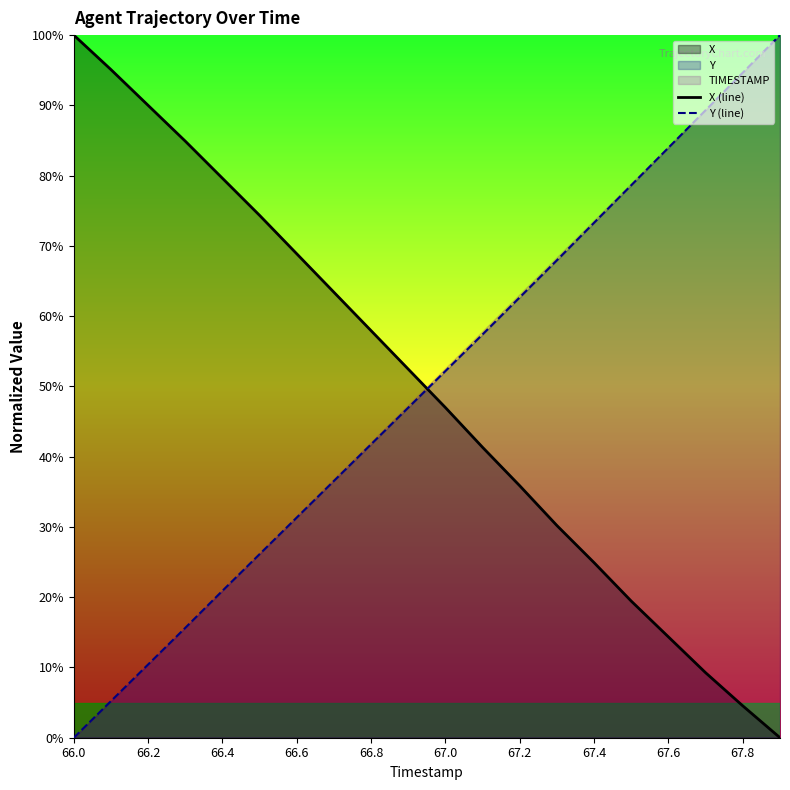

How many data points in Y (line) are less than 52?

10